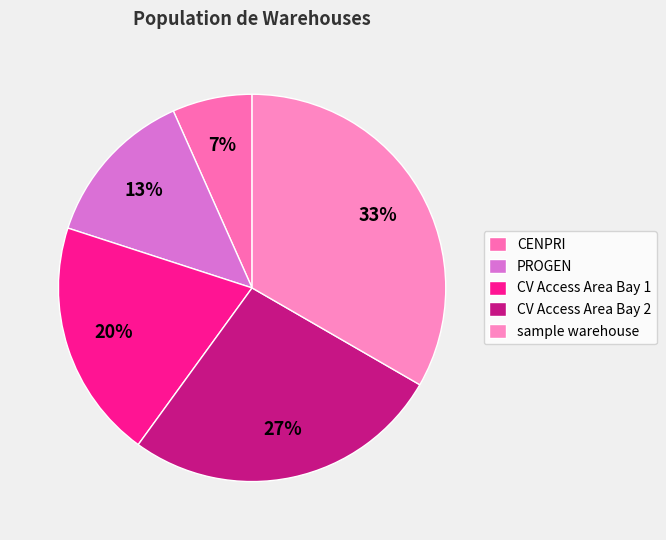

Count the number of slices in the pie.

5